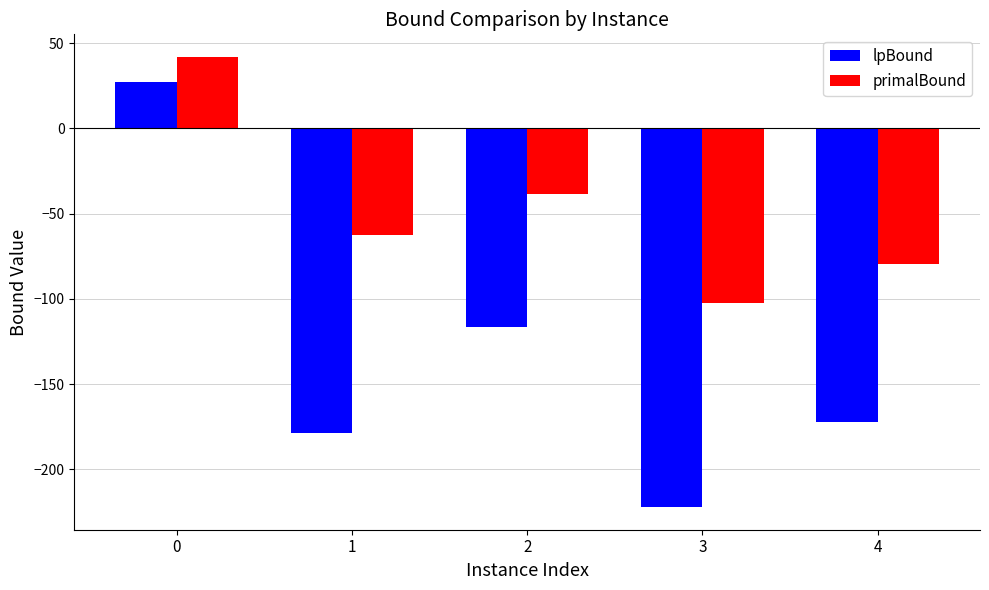

The value of lpBound at 0 is 14.4. True or false?

False